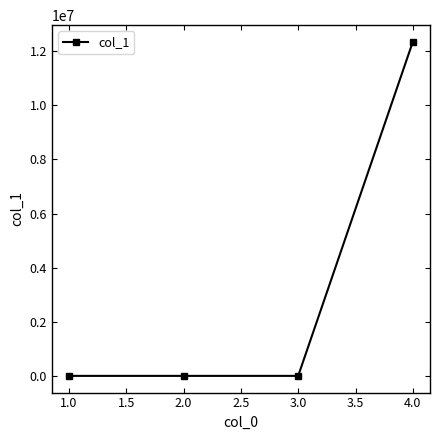

Is it true that the value at 4.0 is 8008577.7?

False